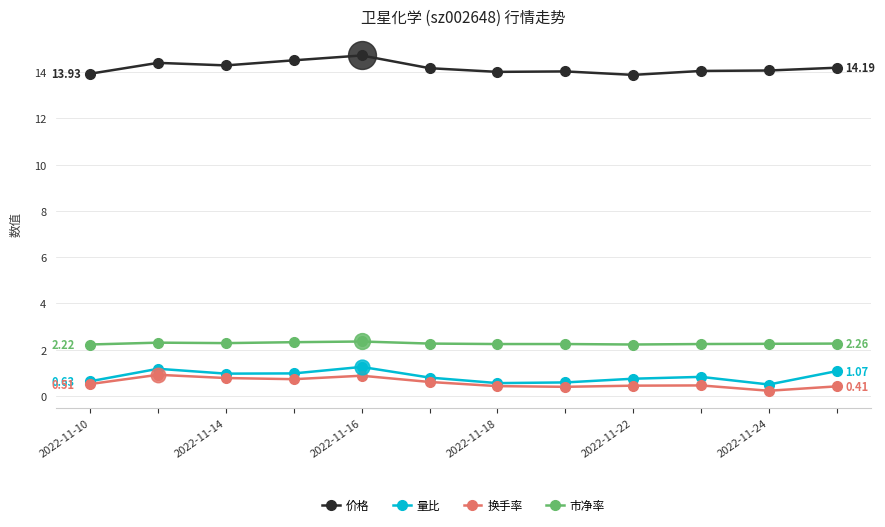

At how many categories does at least one series exceed 8?

12